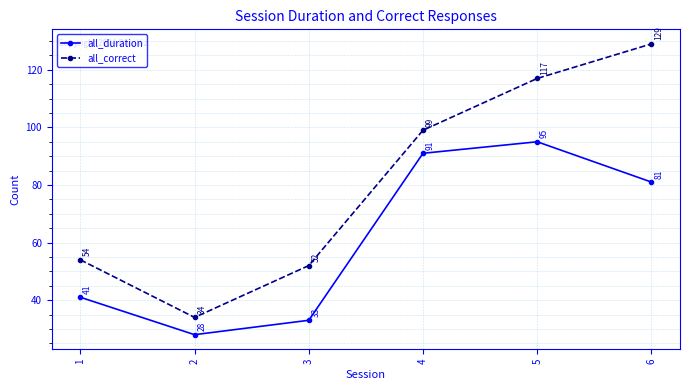

How many data points in all_duration are less than 81?

3